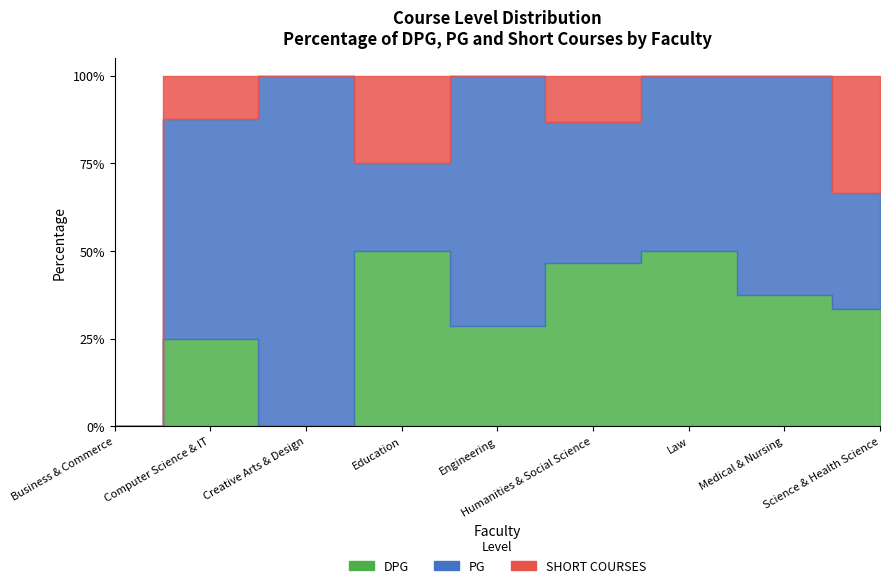

Reading left to right, extract all data points from this chart.

DPG: 0	2	0	2	2	7	1	3	1
PG: 0	5	1	1	5	6	1	5	1
SHORT COURSES: 0	1	0	1	0	2	0	0	1